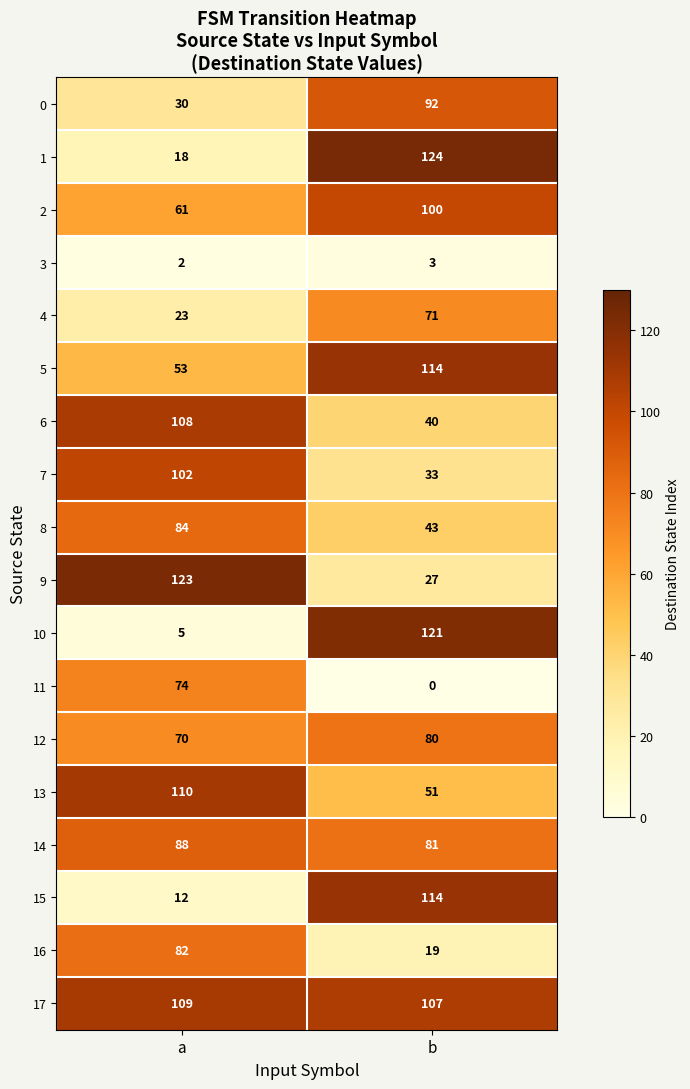

Which series has the widest spread of values?

10